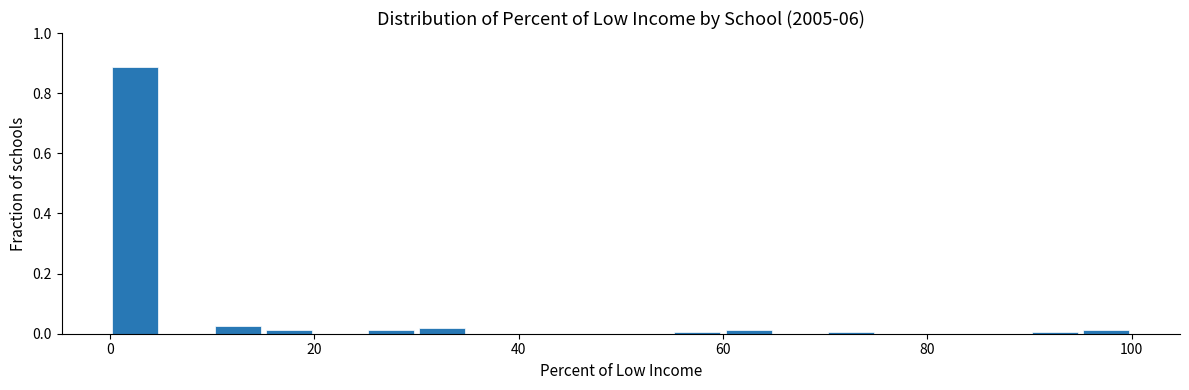

Read against the x-axis, roughly where is the centre of the tallest bar?

2